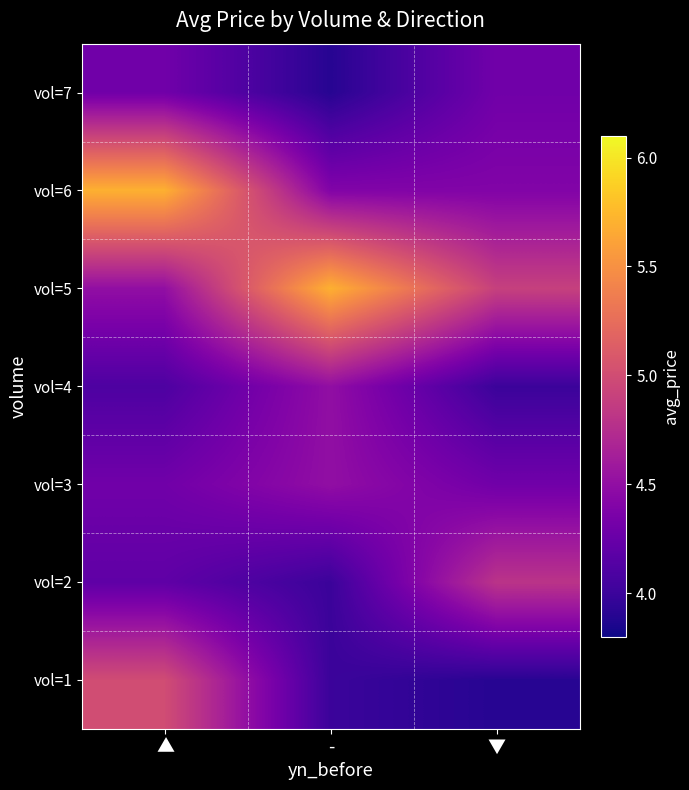

At how many categories does at least one series exceed 4?

3